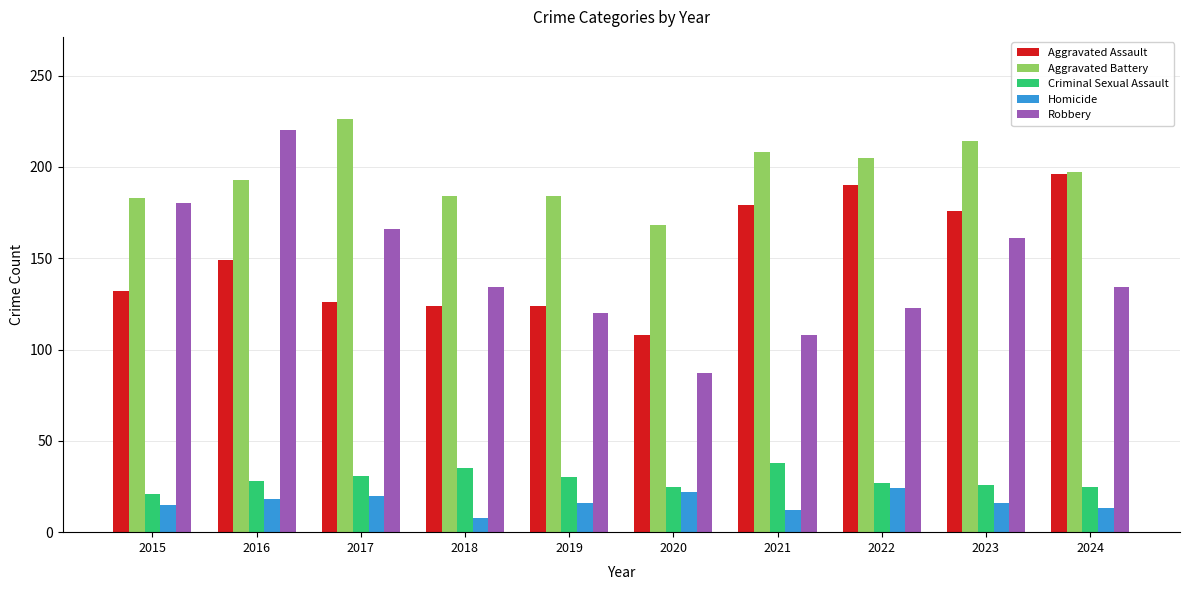

Which category has the highest value across all series?

2017